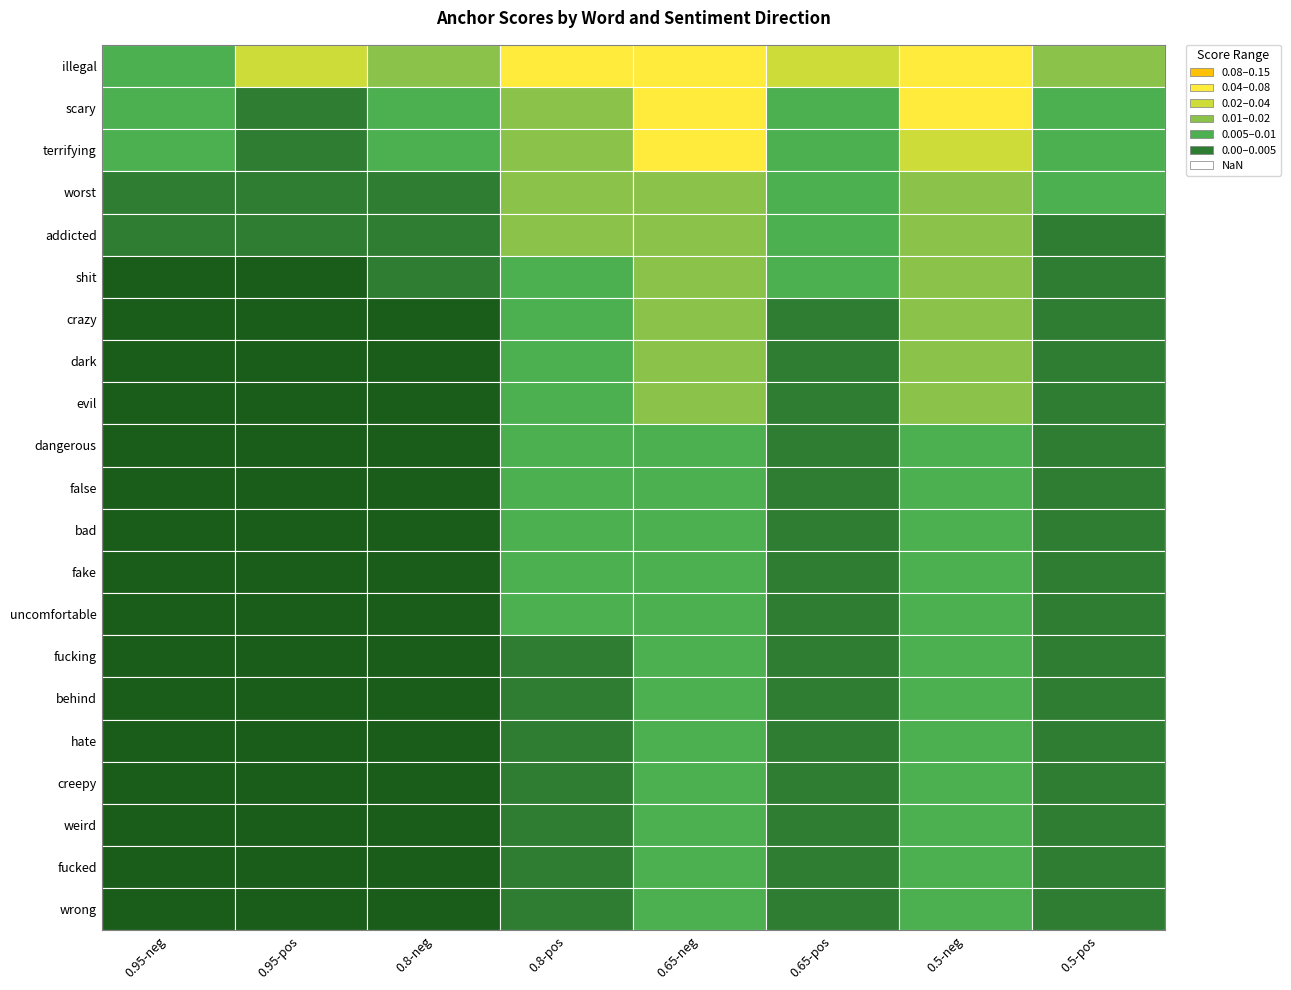

What is the difference between the illegal values at terrifying and addicted?

0.1